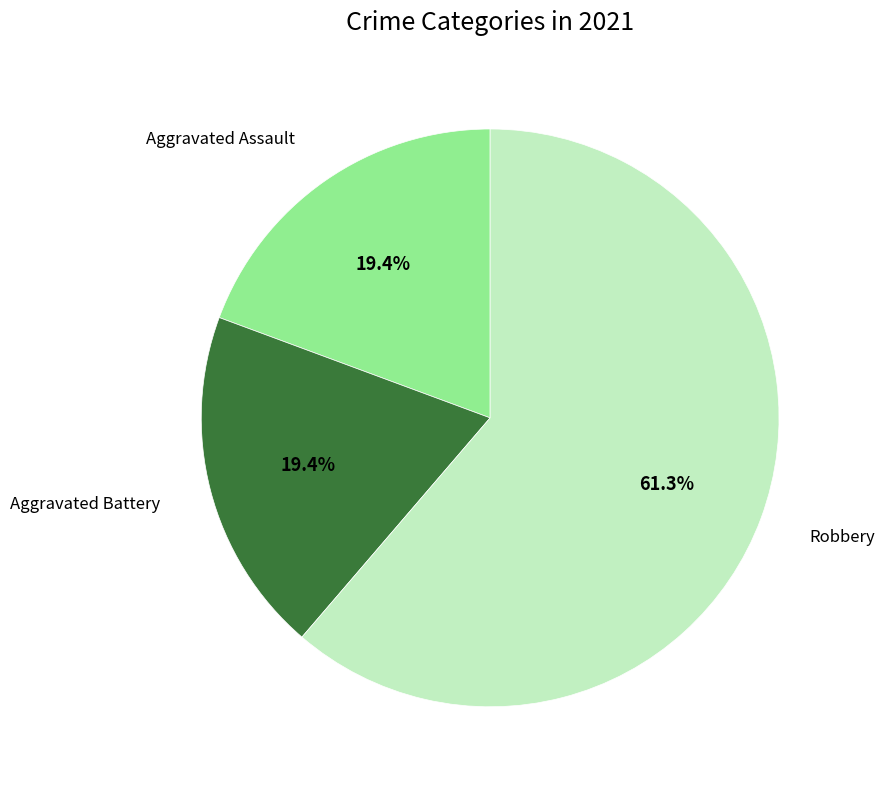

Do Robbery and Aggravated Assault together represent more than half of the pie?

Yes